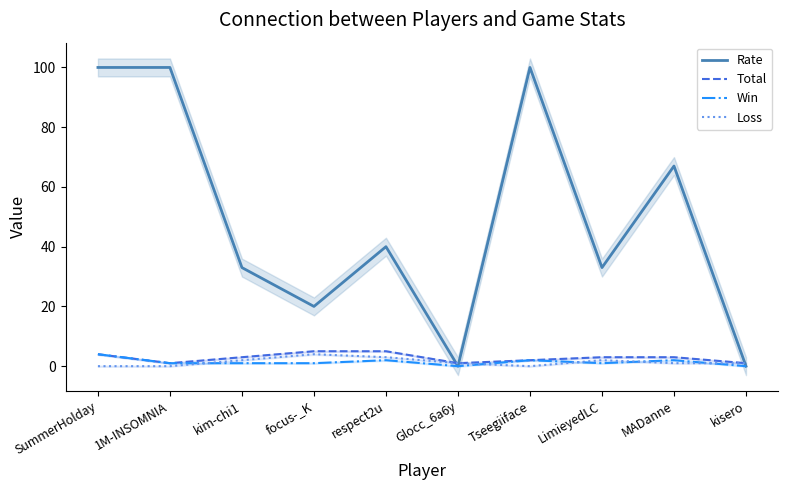

List the series in order of their peak value, lowest first.

Win, Loss, Total, Rate